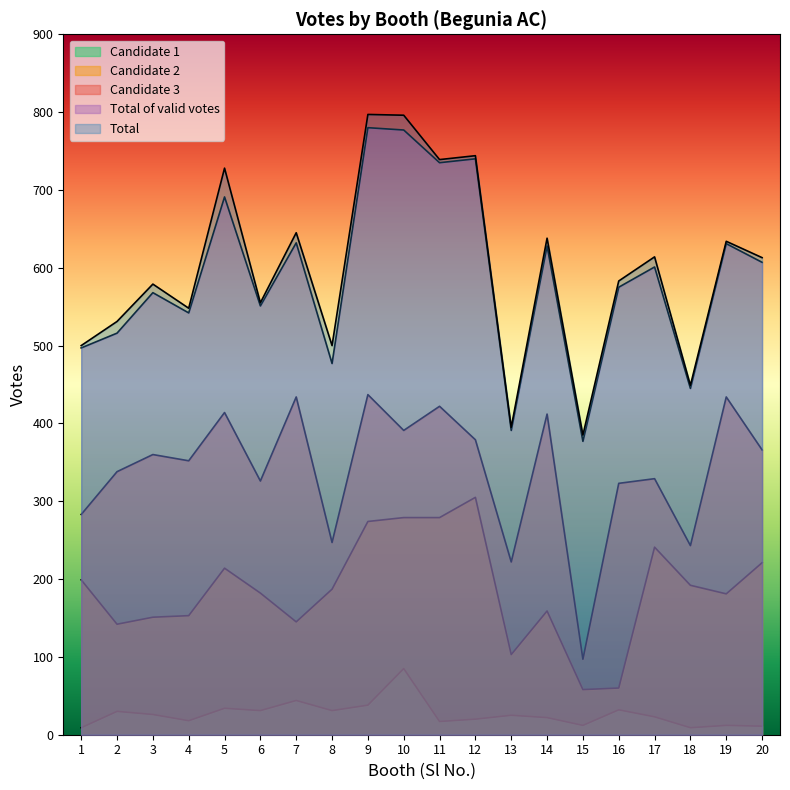

How many data points in Total are less than 613?

10